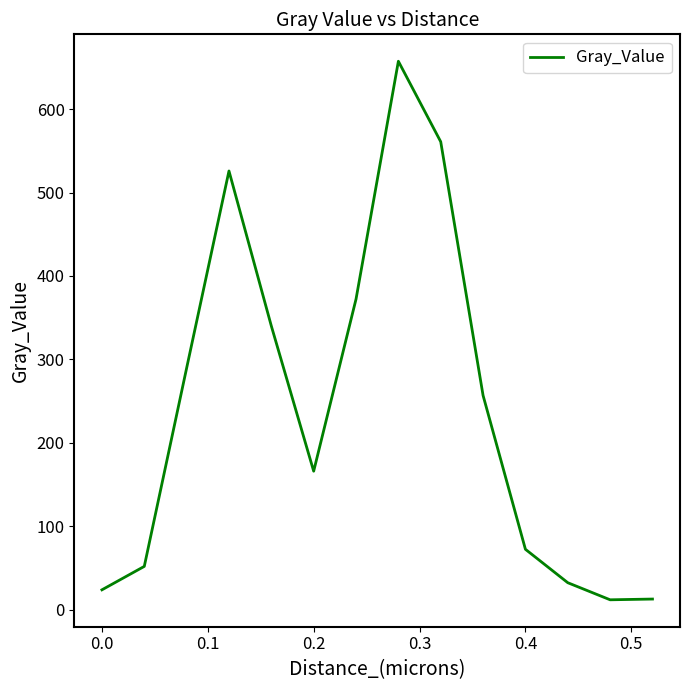

What is the greatest value displayed?

657.5